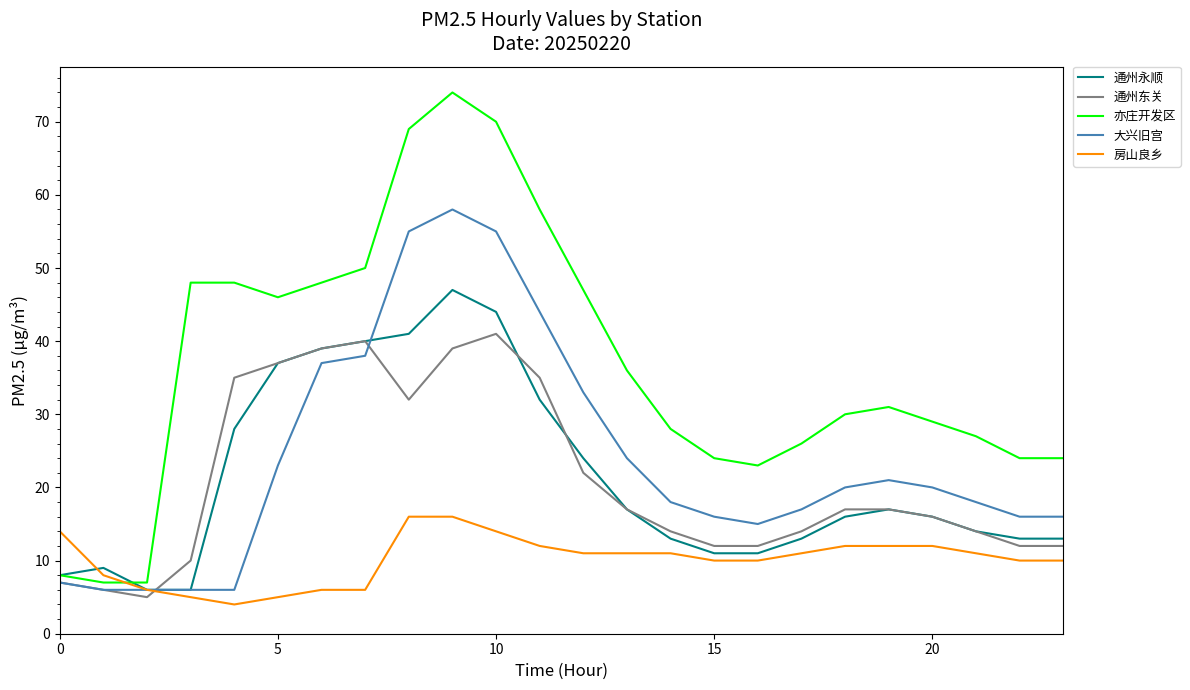

How many times do 亦庄开发区 and 房山良乡 cross each other?

1